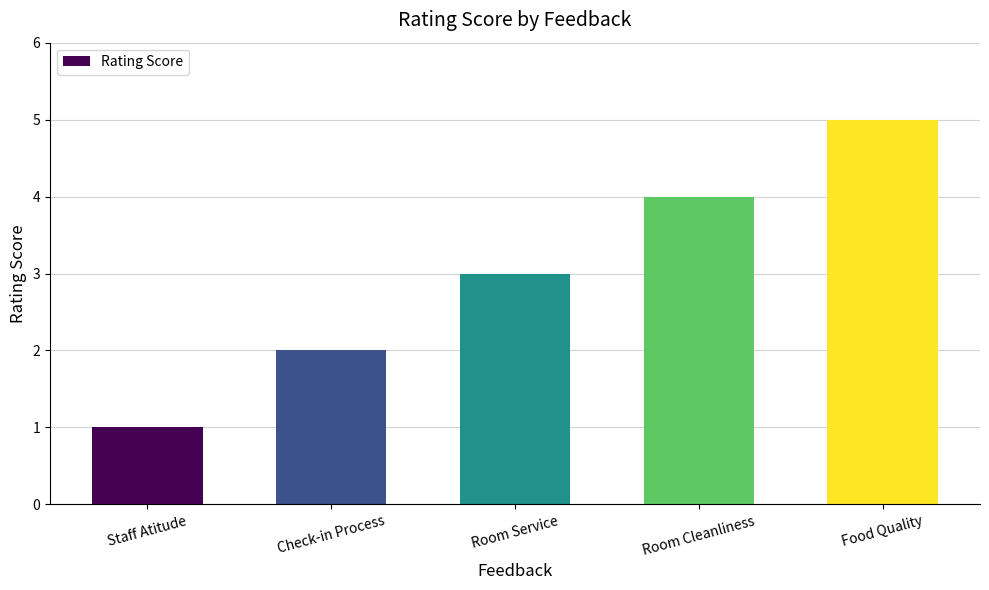

List the labels in order of value, smallest first.

Staff Atitude, Check-in Process, Room Service, Room Cleanliness, Food Quality